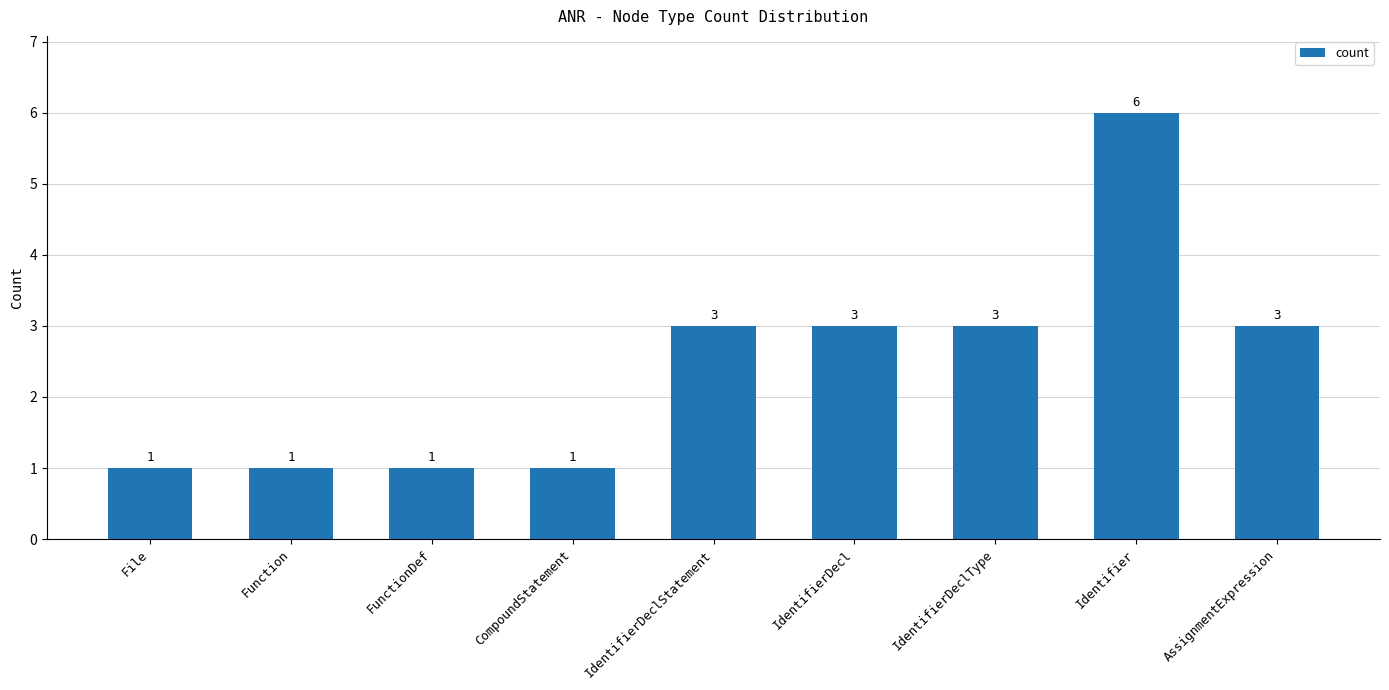

What is the ratio of the value at File to the value at Function?

1.0